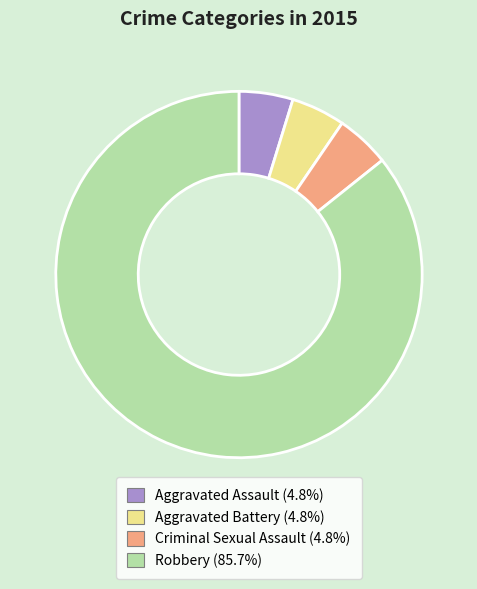

Which has a higher value, Robbery or Criminal Sexual Assault?

Robbery